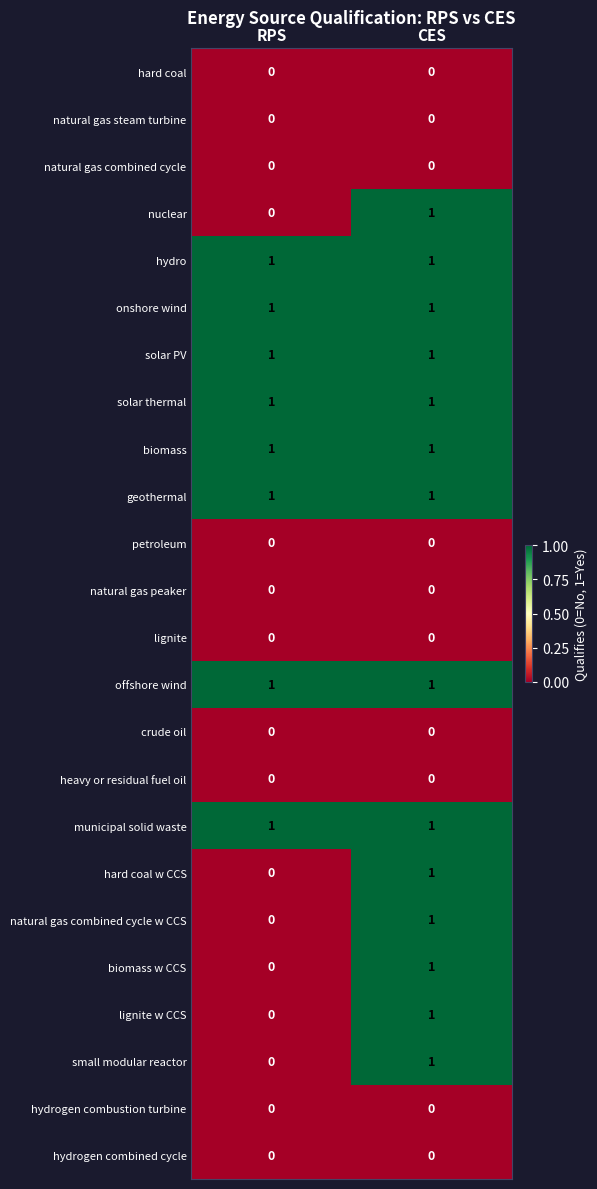

At which category is the sum across all series the highest?

CES